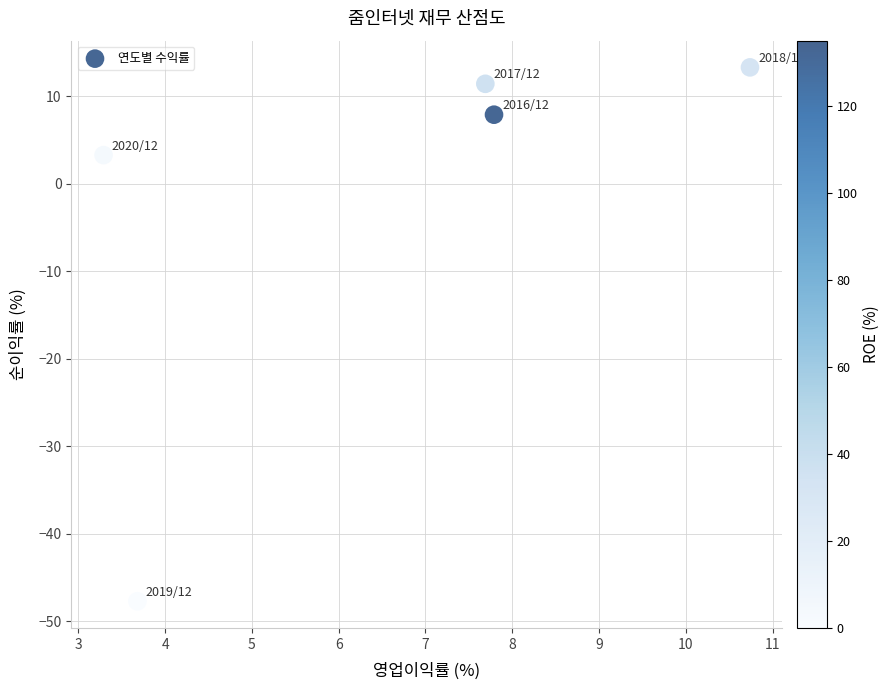

What is the range of X values (max minus min)?

7.5